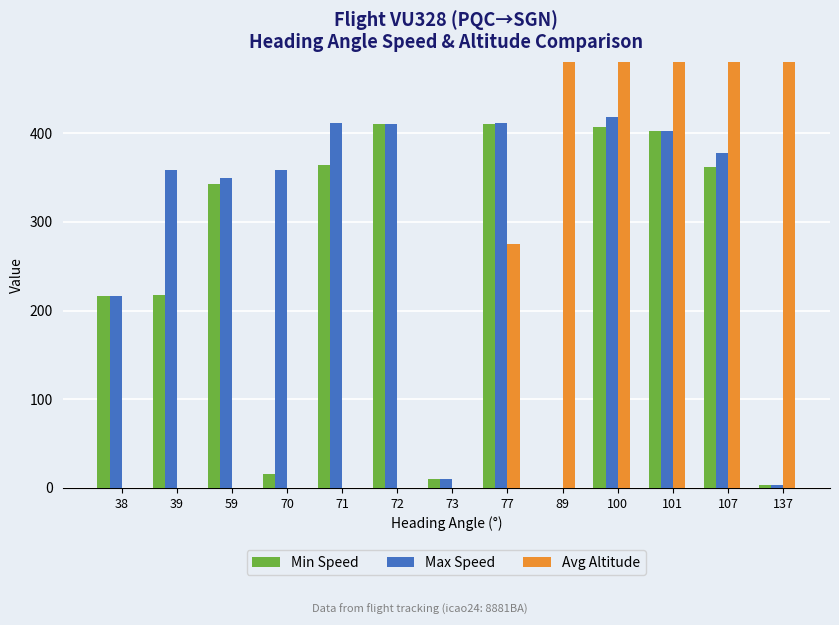

Is it true that Min Speed equals 364 at 71?

True